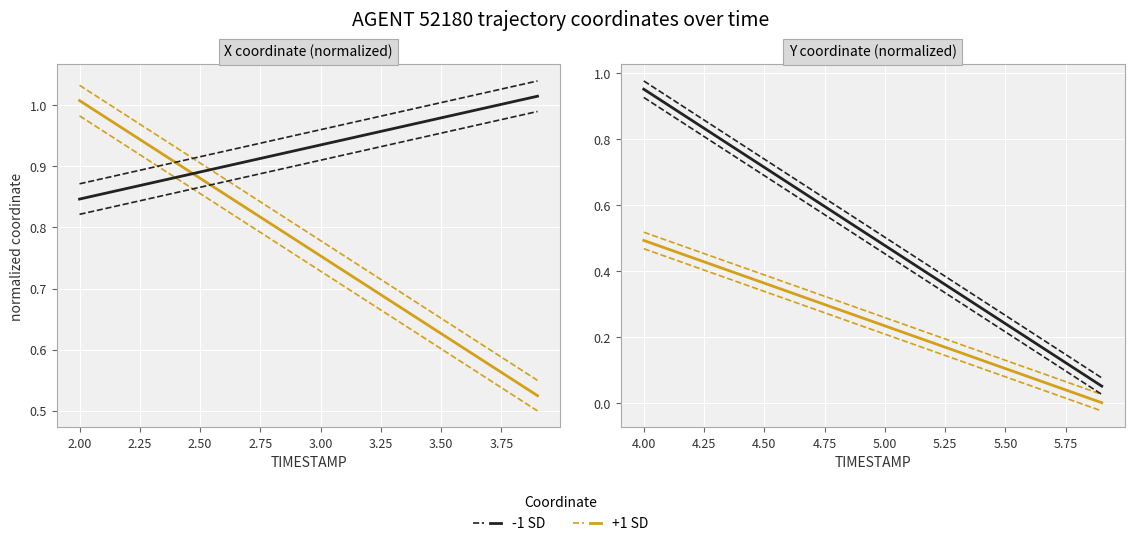

Which series has the largest range (max minus min)?

-1 SD